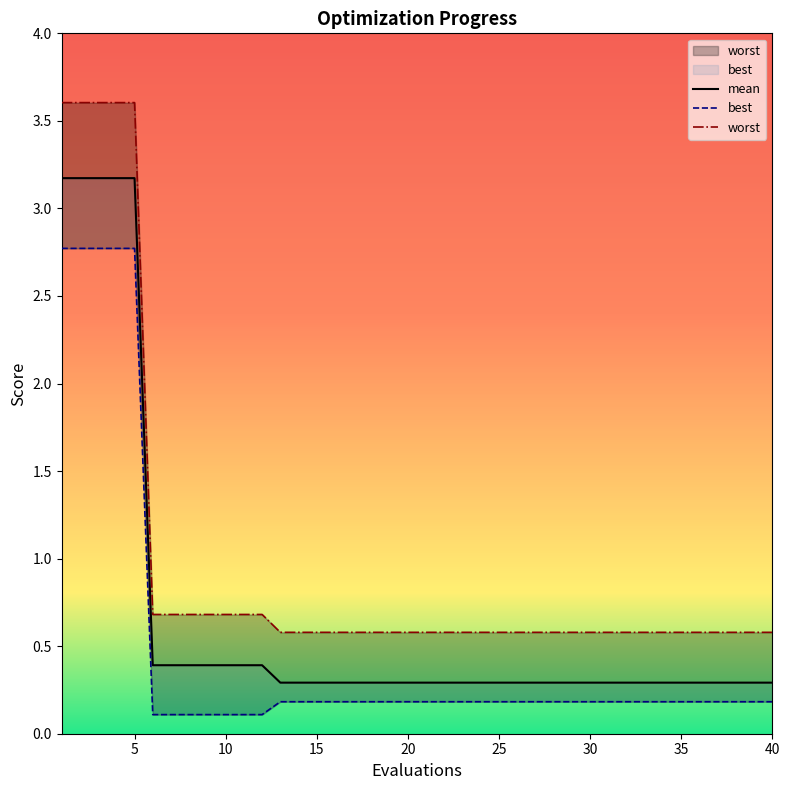

Reading left to right, what are all the values shown in this chart?

mean: 3.2	3.2	3.2	3.2	3.2	0.4	0.4	0.4	0.4	0.4	0.4	0.4	0.3	0.3	0.3	0.3	0.3	0.3	0.3	0.3	0.3	0.3	0.3	0.3	0.3	0.3	0.3	0.3	0.3	0.3	0.3	0.3	0.3	0.3	0.3	0.3	0.3	0.3	0.3	0.3
best: 2.8	2.8	2.8	2.8	2.8	0.1	0.1	0.1	0.1	0.1	0.1	0.1	0.2	0.2	0.2	0.2	0.2	0.2	0.2	0.2	0.2	0.2	0.2	0.2	0.2	0.2	0.2	0.2	0.2	0.2	0.2	0.2	0.2	0.2	0.2	0.2	0.2	0.2	0.2	0.2
worst: 3.6	3.6	3.6	3.6	3.6	0.7	0.7	0.7	0.7	0.7	0.7	0.7	0.6	0.6	0.6	0.6	0.6	0.6	0.6	0.6	0.6	0.6	0.6	0.6	0.6	0.6	0.6	0.6	0.6	0.6	0.6	0.6	0.6	0.6	0.6	0.6	0.6	0.6	0.6	0.6